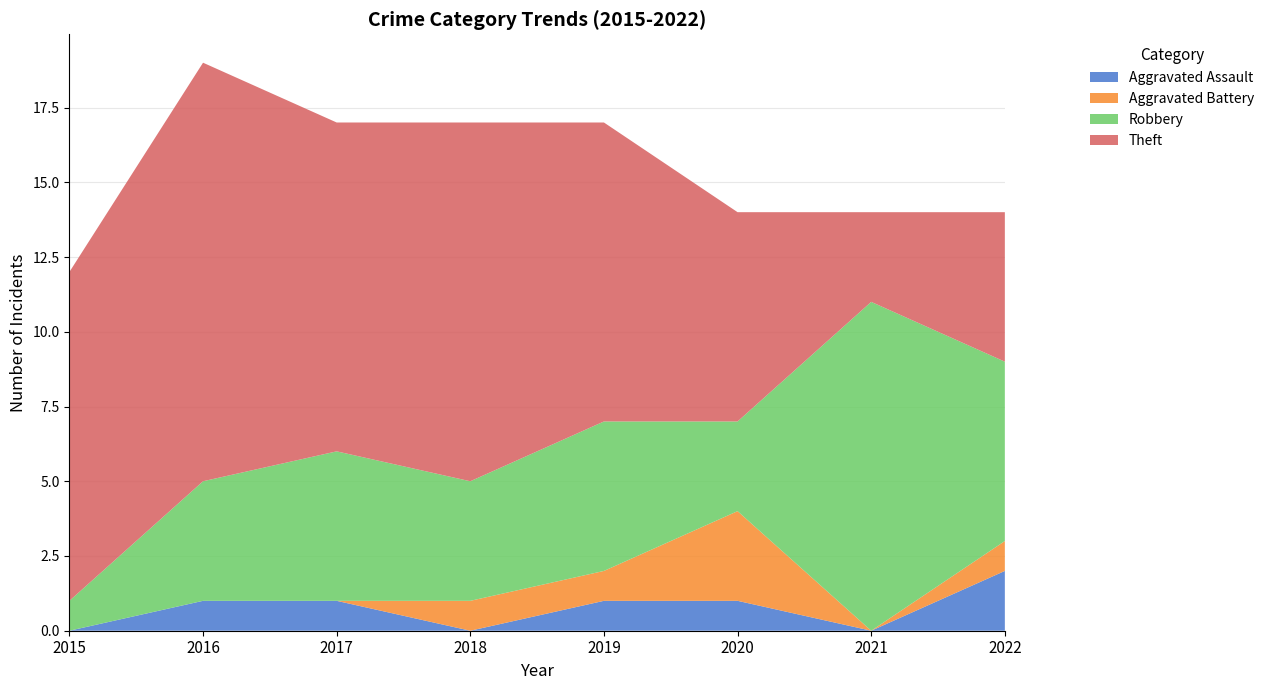

Reading left to right, transcribe all the data shown in this chart.

Aggravated Assault: 2015=0	2016=1	2017=1	2018=0	2019=1	2020=1	2021=0	2022=2
Aggravated Battery: 2015=0	2016=0	2017=0	2018=1	2019=1	2020=3	2021=0	2022=1
Robbery: 2015=1	2016=4	2017=5	2018=4	2019=5	2020=3	2021=11	2022=6
Theft: 2015=11	2016=14	2017=11	2018=12	2019=10	2020=7	2021=3	2022=5